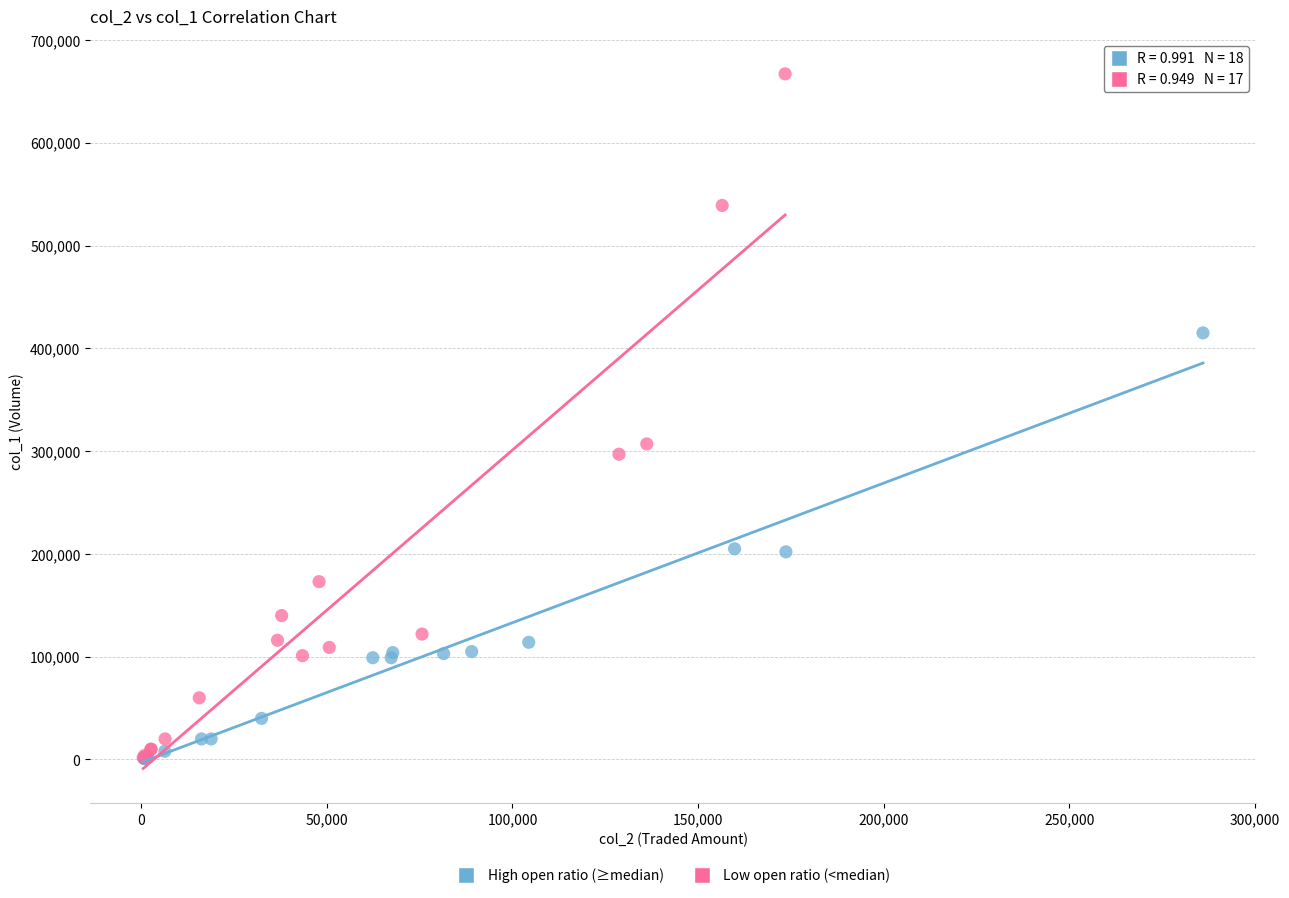

Which series has the largest Y range (max minus min)?

Low open ratio (<median)